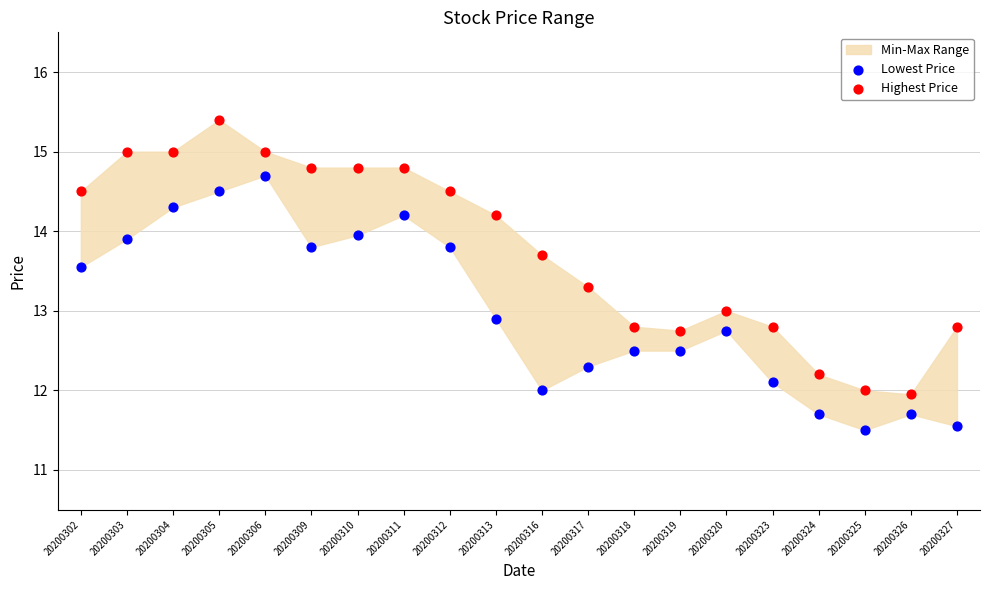

Across all data points, what is the range of Y values (max minus min)?

3.9